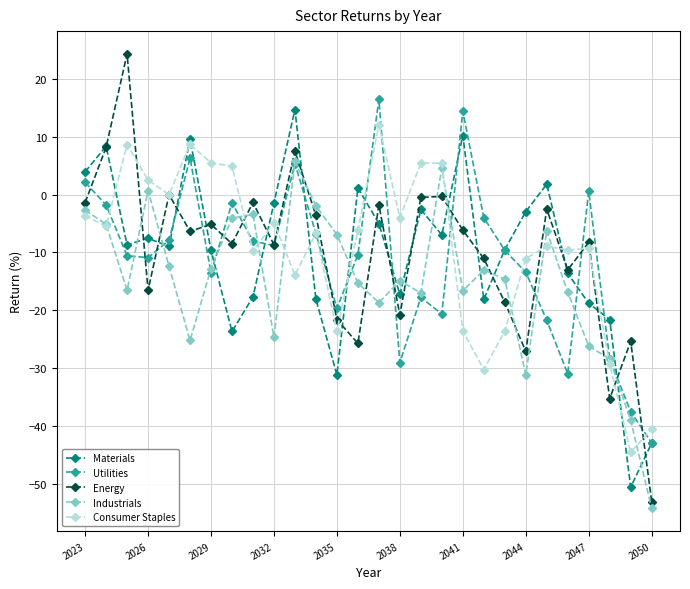

What is the value of the Industrials point at the 15th from the left?

-18.7